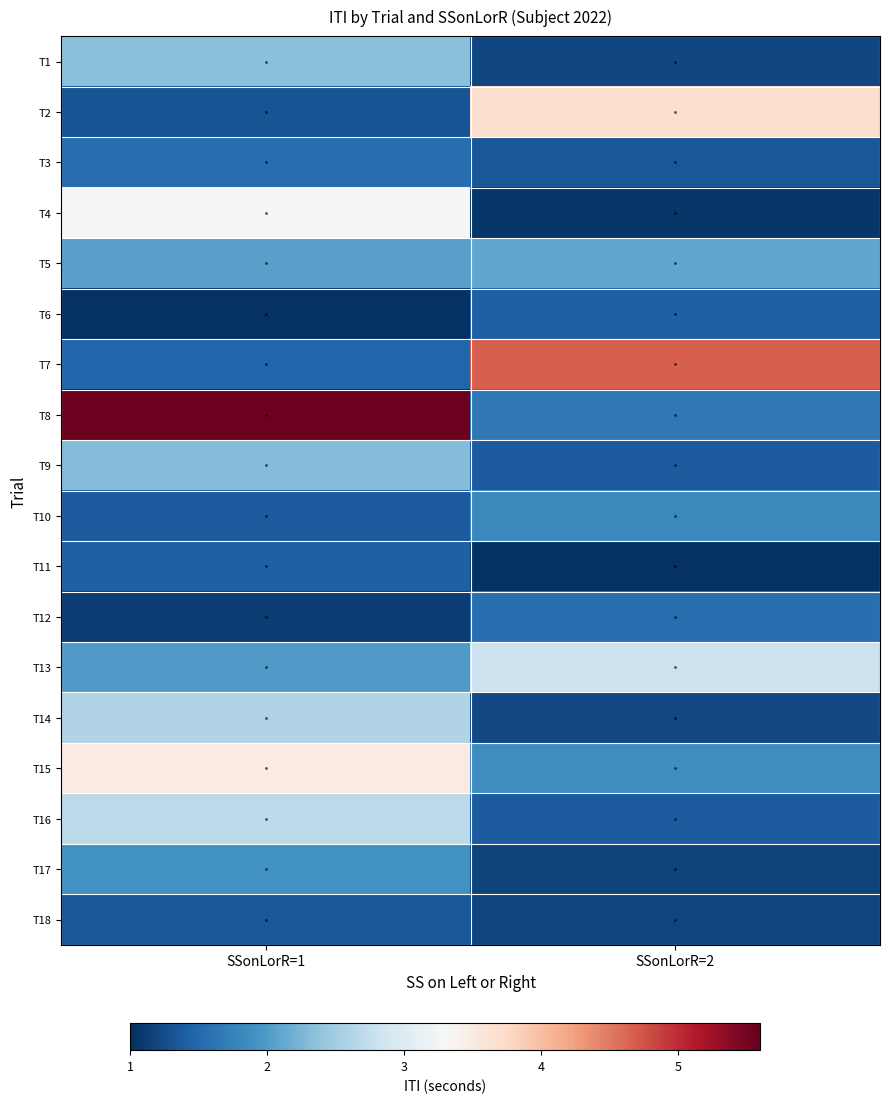

What is the total value across all series at SSonLorR=1?

38.9